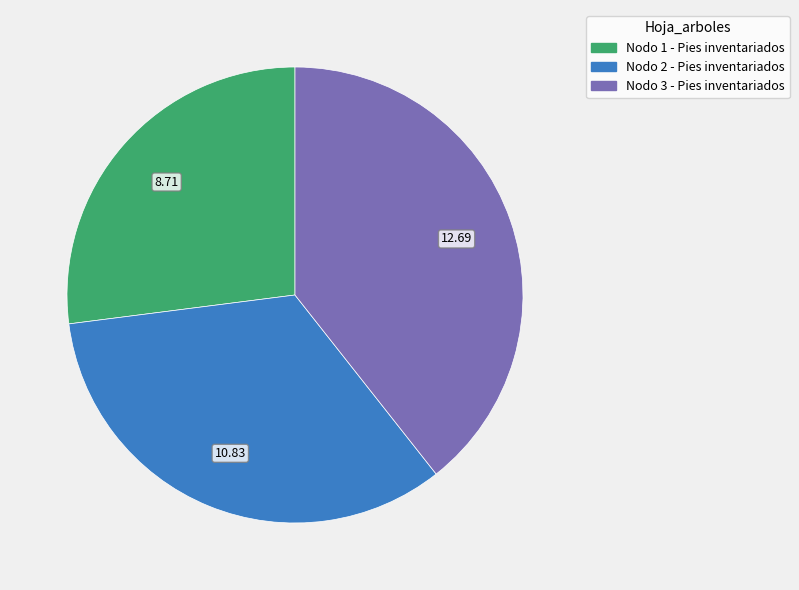

Combined, do Nodo 2 - Pies inventariados and Nodo 3 - Pies inventariados account for over 50%?

Yes